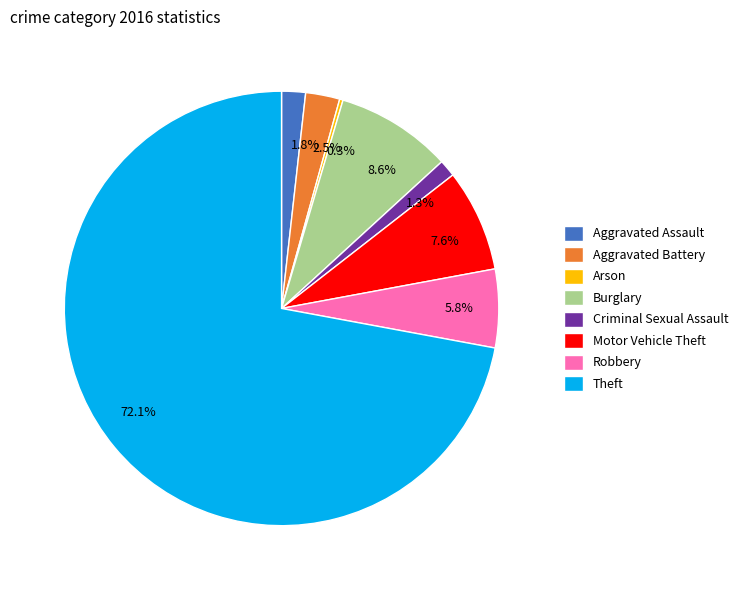

Is the sum of 1.8% and 8.6% greater than half?

No